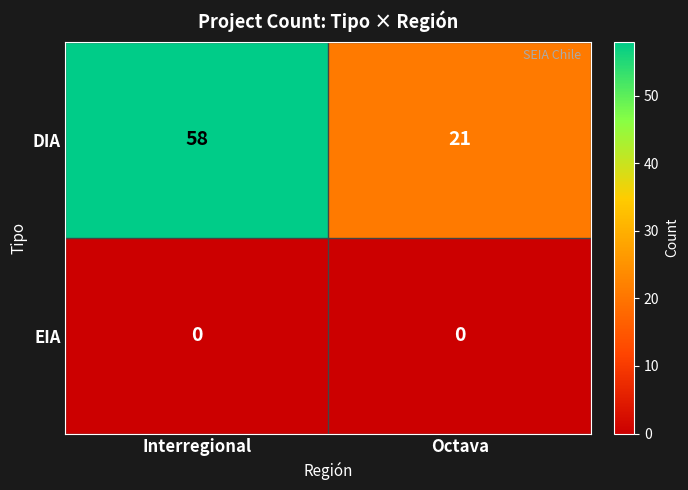

Reading left to right, list all the values displayed in this chart.

DIA: Interregional=58	Octava=21
EIA: Interregional=0	Octava=0